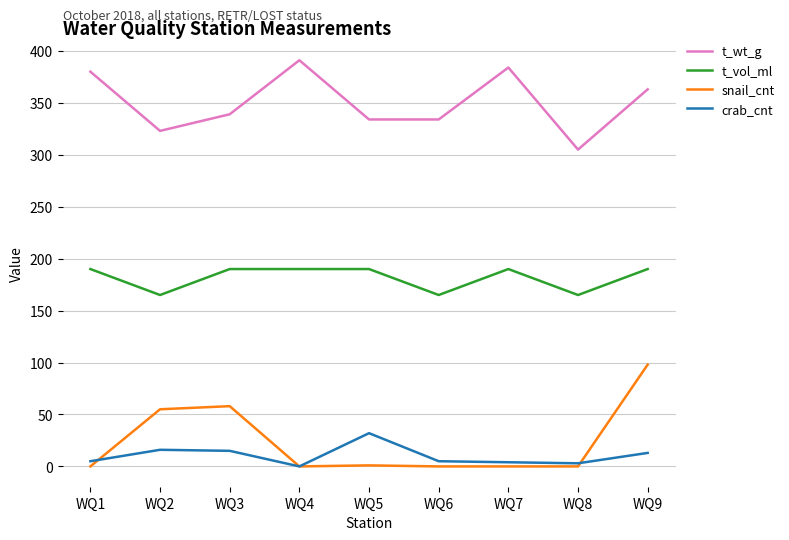

What is the average value of the t_vol_ml series?

182